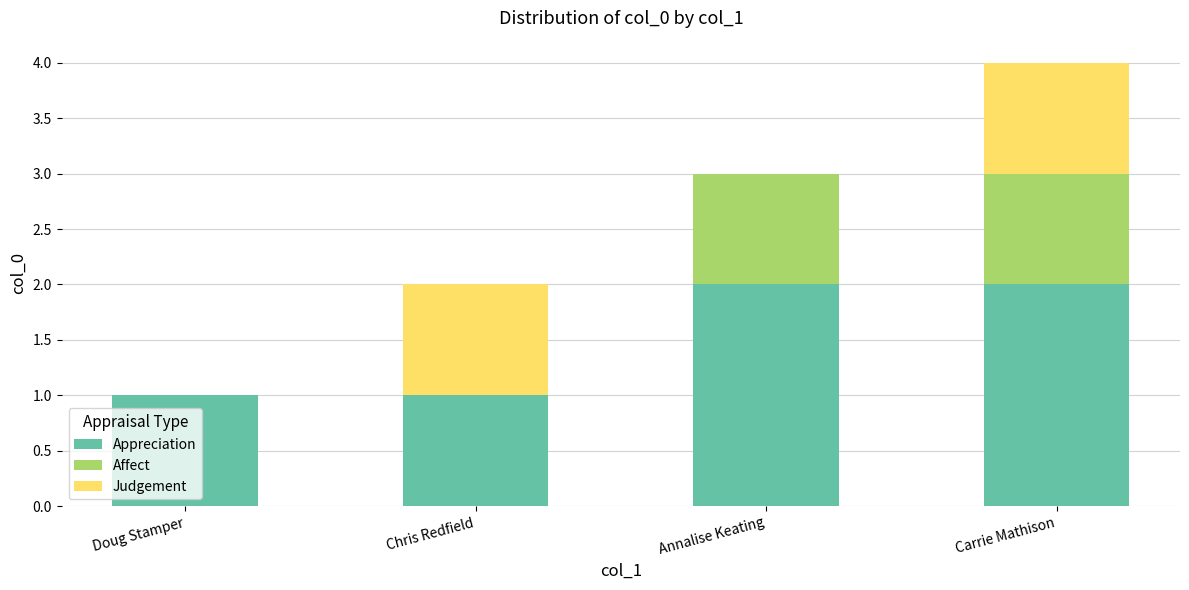

Reading right to left, what are the values for Appreciation?

Carrie Mathison=2	Annalise Keating=2	Chris Redfield=1	Doug Stamper=1